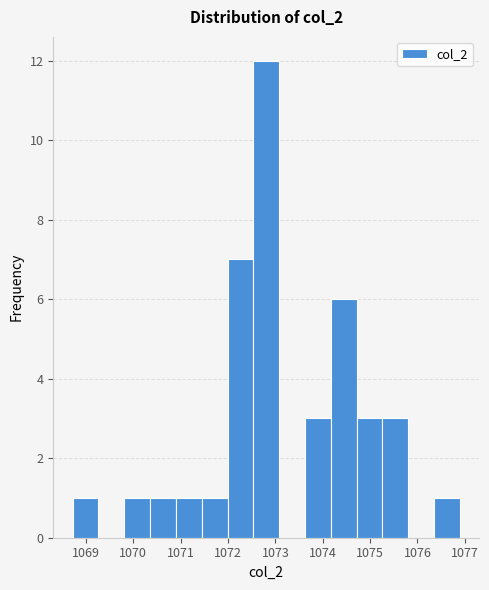

Reading left to right, transcribe this chart: for each bar, give the range it covers on the x-axis and its height. Neither the bar edges nor the heights are printed on the chart, so give them approximately, as read against the axes.

1068.7 to 1069.3: 1
1069.3 to 1069.8: 0
1069.8 to 1070.4: 1
1070.4 to 1070.9: 1
1070.9 to 1071.4: 1
1071.4 to 1072.0: 1
1072.0 to 1072.5: 7
1072.5 to 1073.1: 12
1073.1 to 1073.6: 0
1073.6 to 1074.2: 3
1074.2 to 1074.7: 6
1074.7 to 1075.3: 3
1075.3 to 1075.8: 3
1075.8 to 1076.3: 0
1076.3 to 1076.9: 1